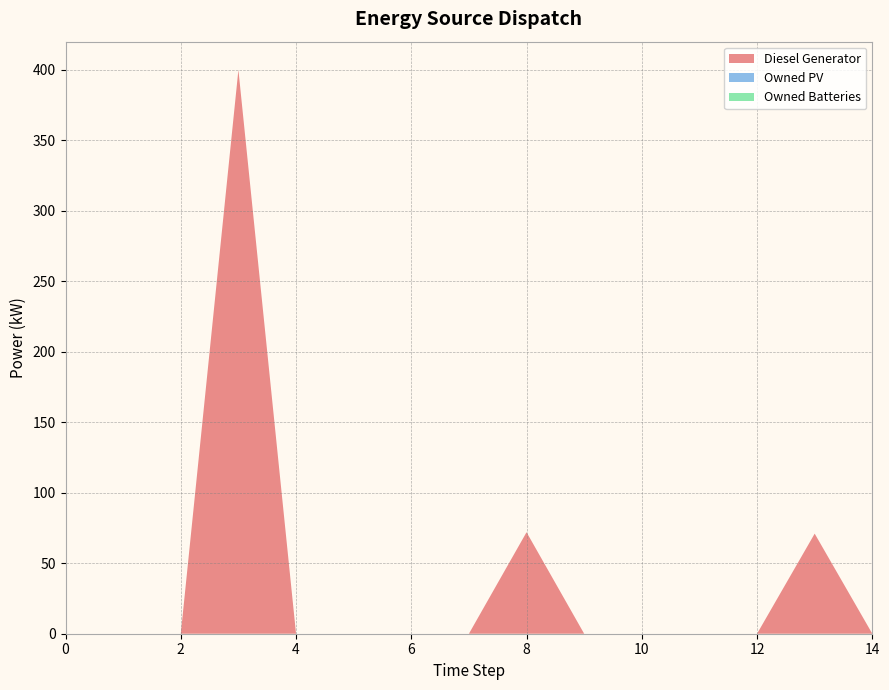

Reading left to right, what are all the values shown in this chart?

Diesel Generator: 0=0.0	1=0.0	2=0.0	3=400.0	4=0.0	5=0.0	6=0.0	7=0.0	8=72.0	9=0.0	10=0.0	11=0.0	12=0.0	13=71.0	14=0.0
Owned PV: 0=0.0	1=0.0	2=0.0	3=0.0	4=0.0	5=0.0	6=0.0	7=0.0	8=0.0	9=0.0	10=0.0	11=0.0	12=0.0	13=0.0	14=0.0
Owned Batteries: 0=0.0	1=0.0	2=0.0	3=0.0	4=0.0	5=0.0	6=0.0	7=0.0	8=0.0	9=0.0	10=0.0	11=0.0	12=0.0	13=0.0	14=0.0